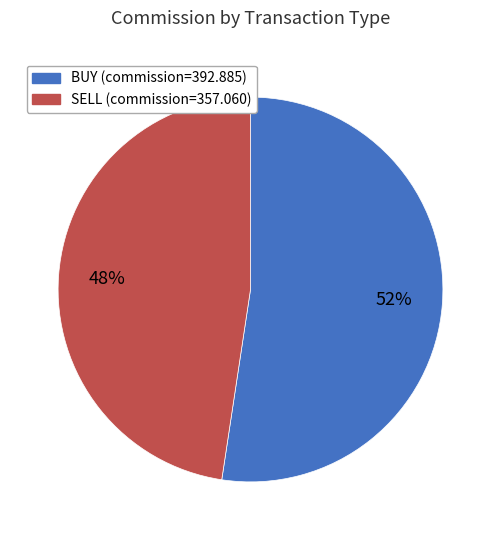

To the nearest percent, what is the average slice percentage?

50%